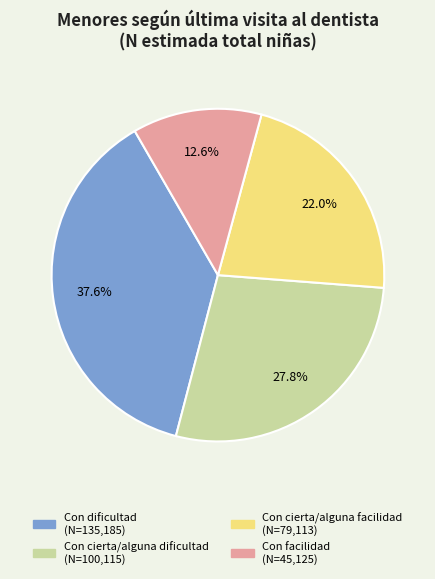

Does Con cierta/alguna dificultad account for over 50% of the chart?

No